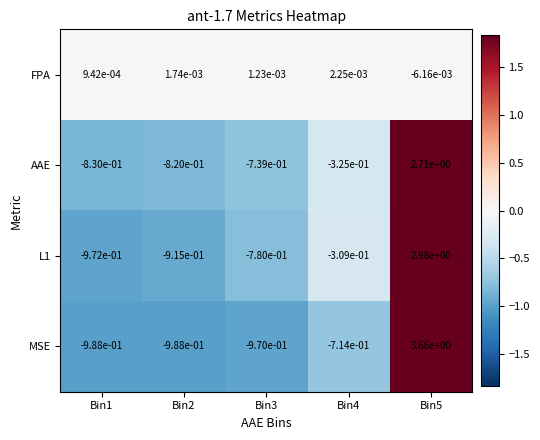

Is the value of L1 at Bin3 greater than the value of FPA at Bin2?

No